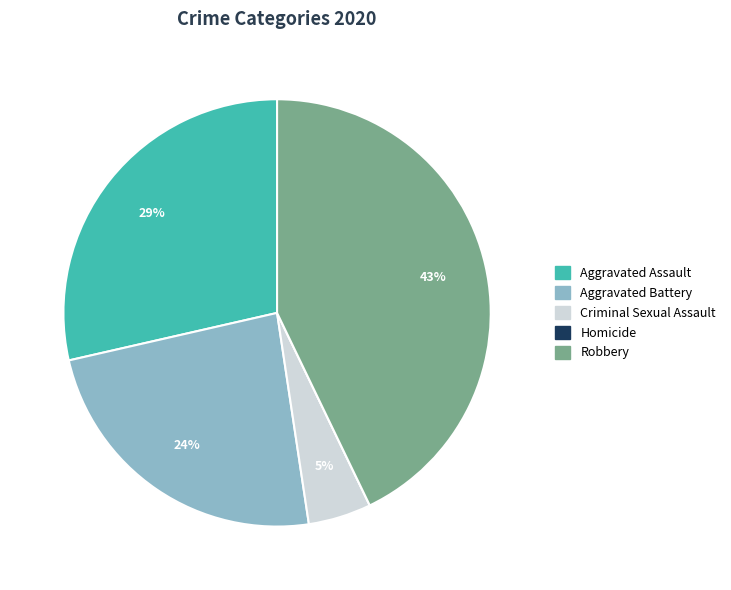

Is it true that Robbery is 57% of the pie?

False